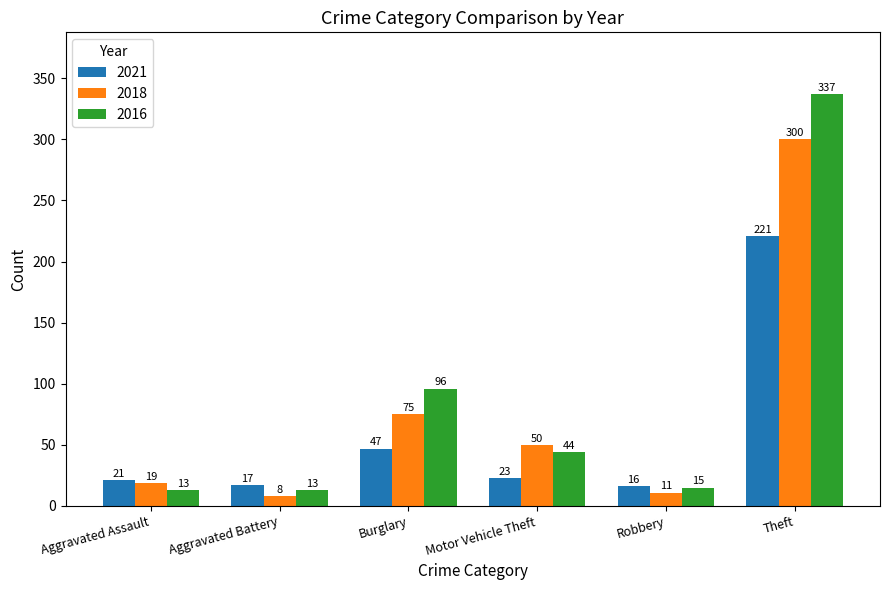

What are all the series names shown in the legend?

2021, 2018, 2016